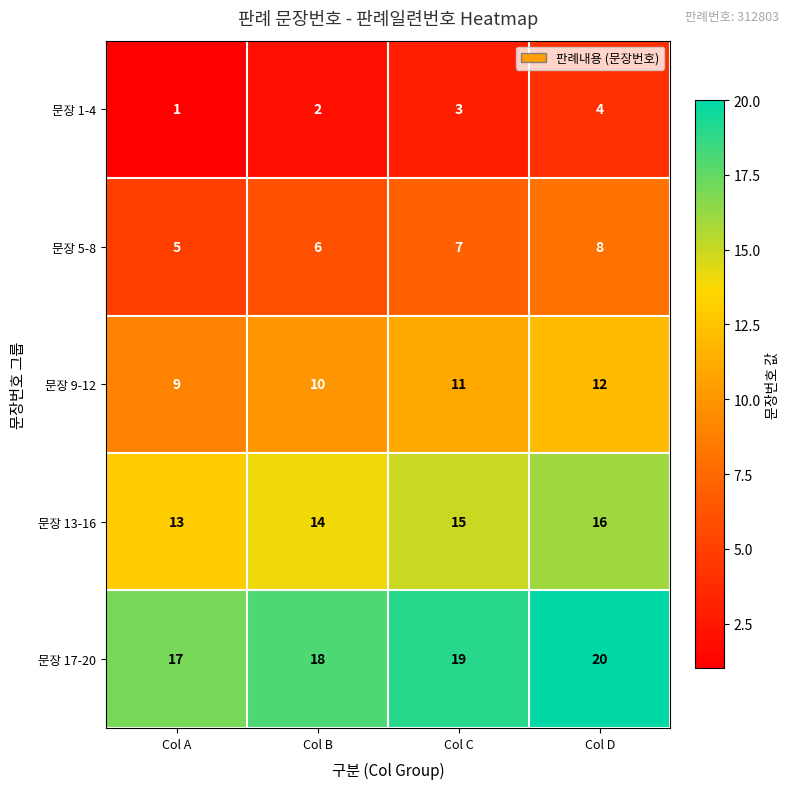

Is it true that 문장 17-20 equals 12 at Col A?

False